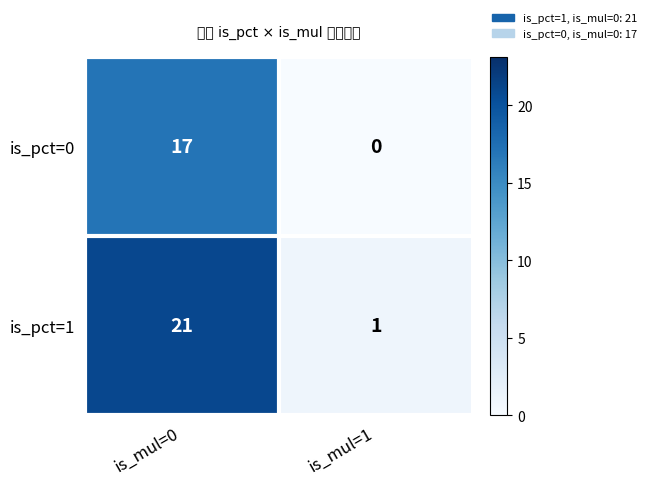

What is the sum of the is_pct=0 values at is_mul=1 and is_mul=0?

17